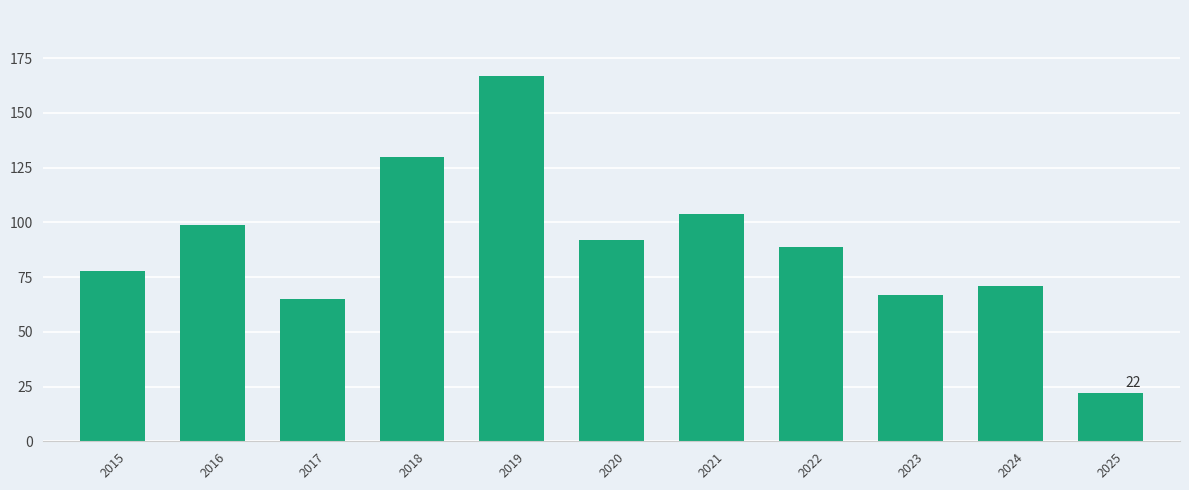

What is the value of the 4th bar from the left?

130